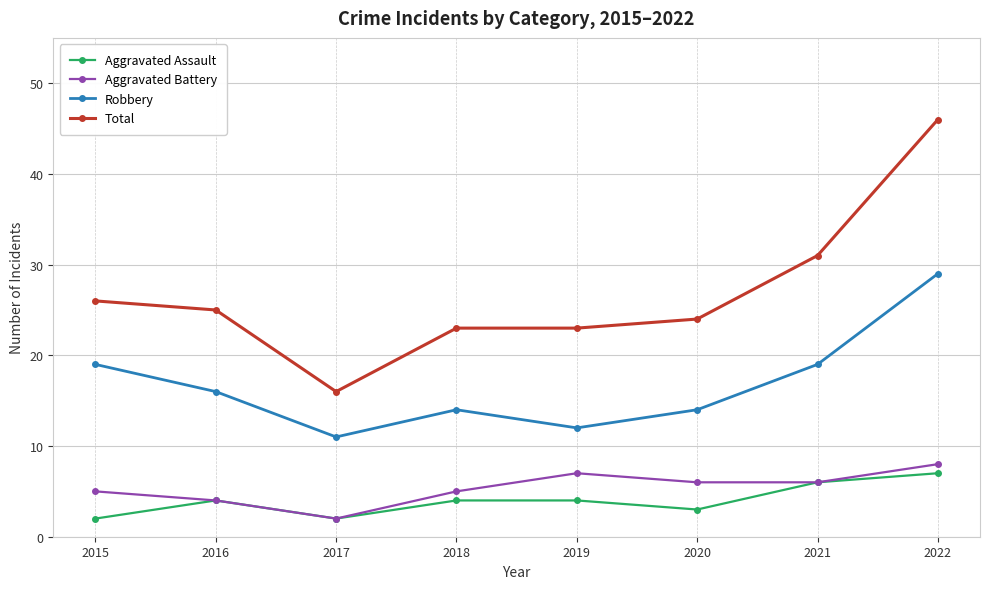

Count the Robbery values in the range 14 to 19.

5